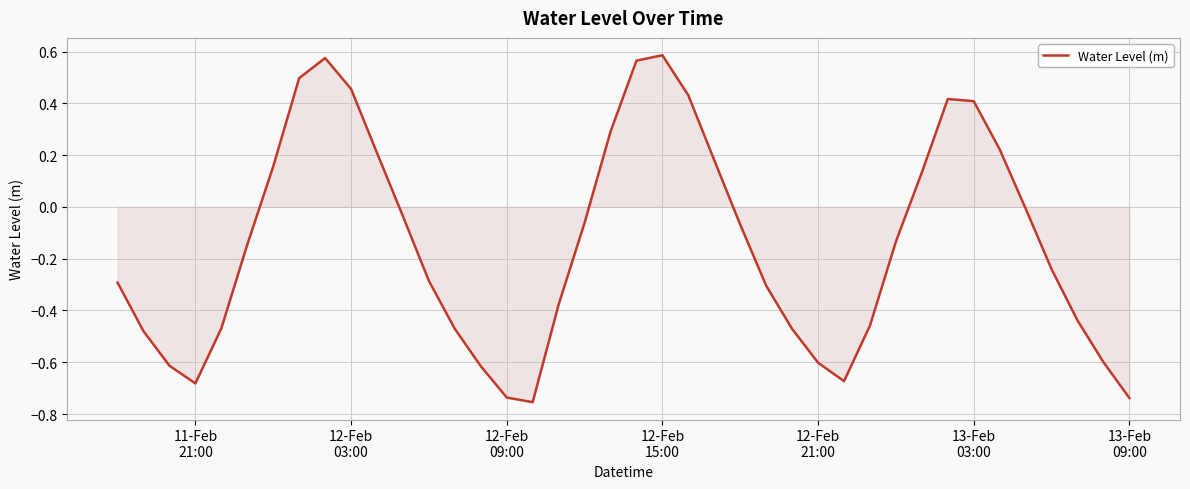

What is the difference between the maximum and minimum values?

1.3